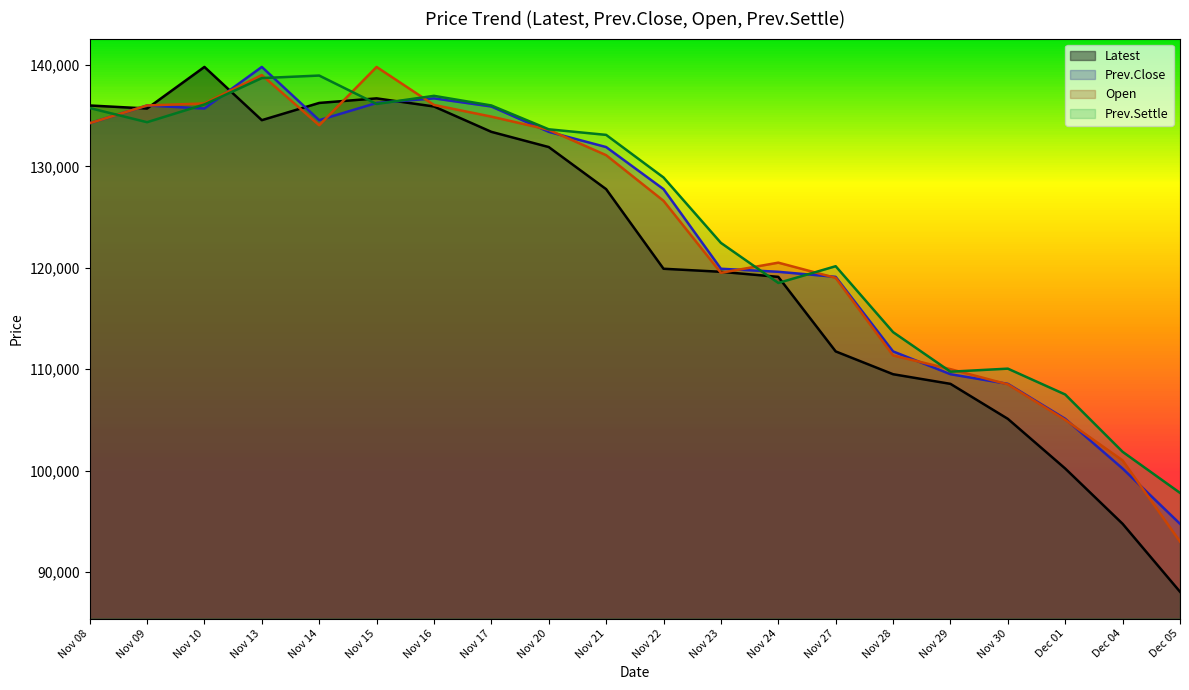

Which has a higher value, Nov 09 or Nov 15?

Nov 15